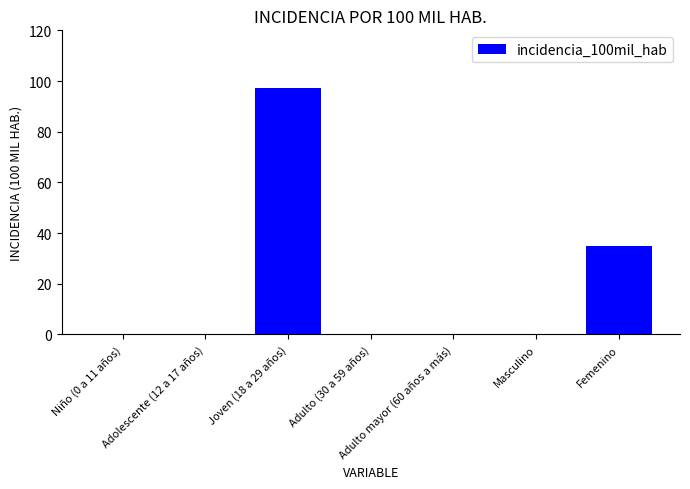

What is the greatest value displayed?

97.2